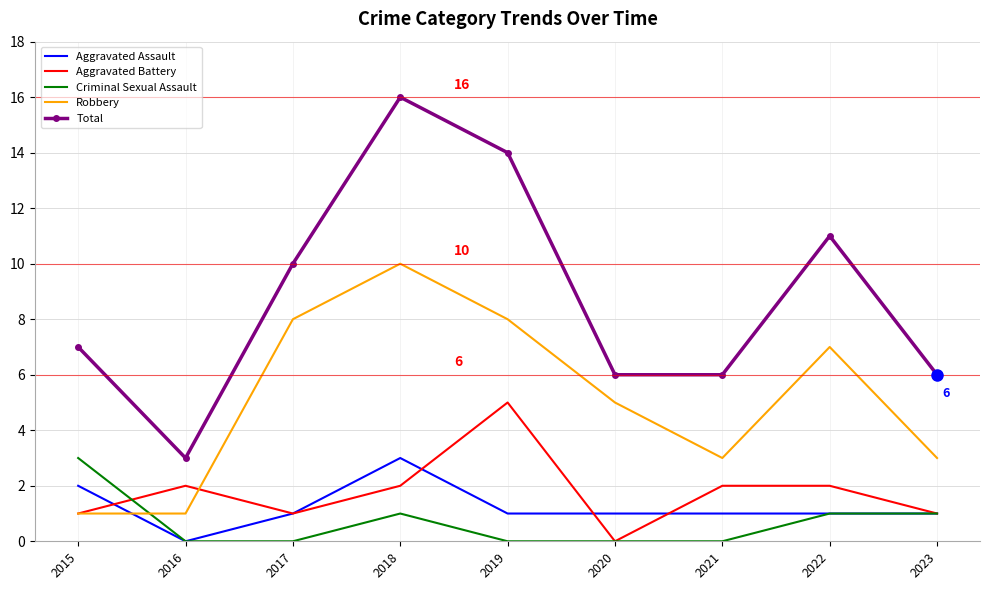

Reading right to left, list all the values displayed in this chart.

Aggravated Assault: 2023=1	2022=1	2021=1	2020=1	2019=1	2018=3	2017=1	2016=0	2015=2
Aggravated Battery: 2023=1	2022=2	2021=2	2020=0	2019=5	2018=2	2017=1	2016=2	2015=1
Criminal Sexual Assault: 2023=1	2022=1	2021=0	2020=0	2019=0	2018=1	2017=0	2016=0	2015=3
Robbery: 2023=3	2022=7	2021=3	2020=5	2019=8	2018=10	2017=8	2016=1	2015=1
Total: 2023=6	2022=11	2021=6	2020=6	2019=14	2018=16	2017=10	2016=3	2015=7